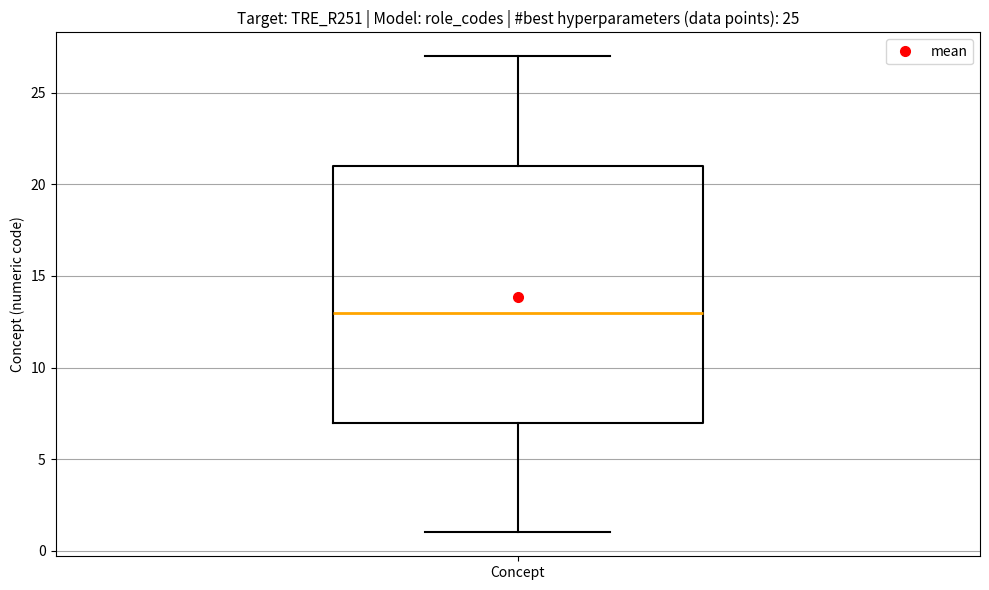

Transcribe this box plot: give where the median line is, the range the box spans, and where the two whiskers end, as read against the y-axis. The values are not printed on the chart, so give them approximately, as read against the axis.

median 13, box 7 to 21, whiskers 1 to 27